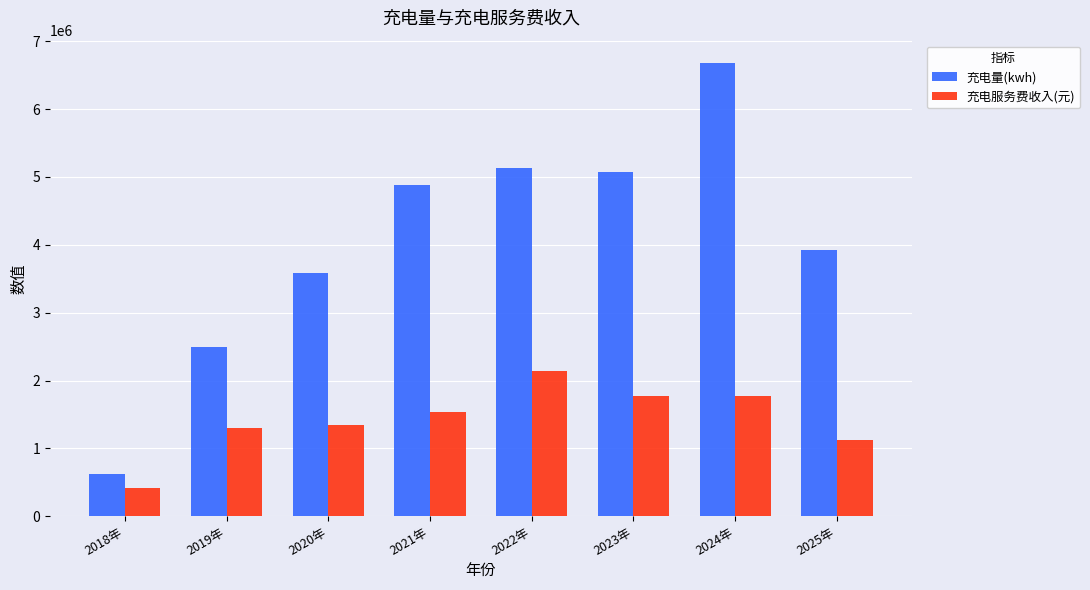

At which category is the sum across all series the highest?

2024年